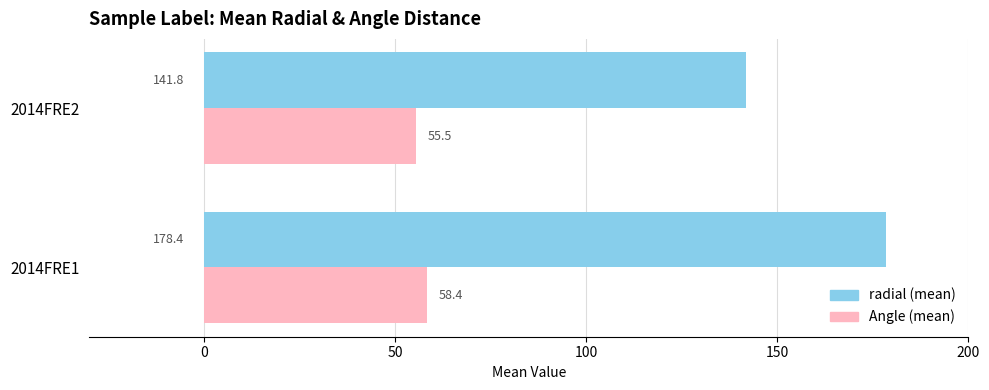

What value does the Angle (mean) series have at 2014FRE1?

58.4